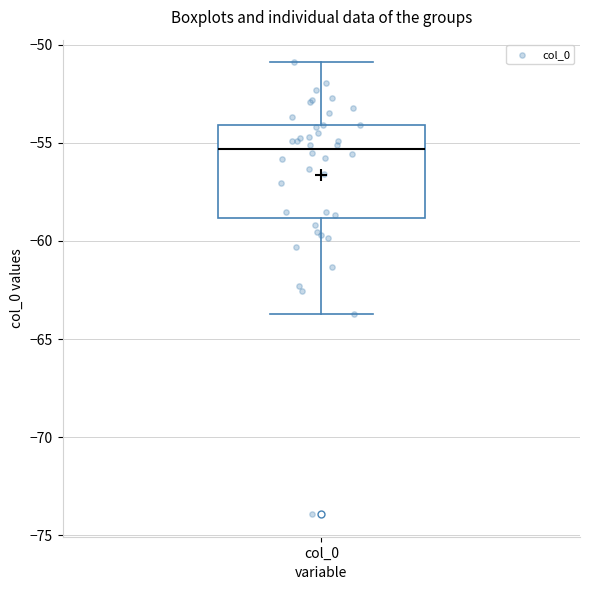

Transcribe this box plot: give where the median line is, the range the box spans, and where the two whiskers end, as read against the y-axis. The values are not printed on the chart, so give them approximately, as read against the axis.

median -55.5, box -59.0 to -54.0, whiskers -63.5 to -51.0